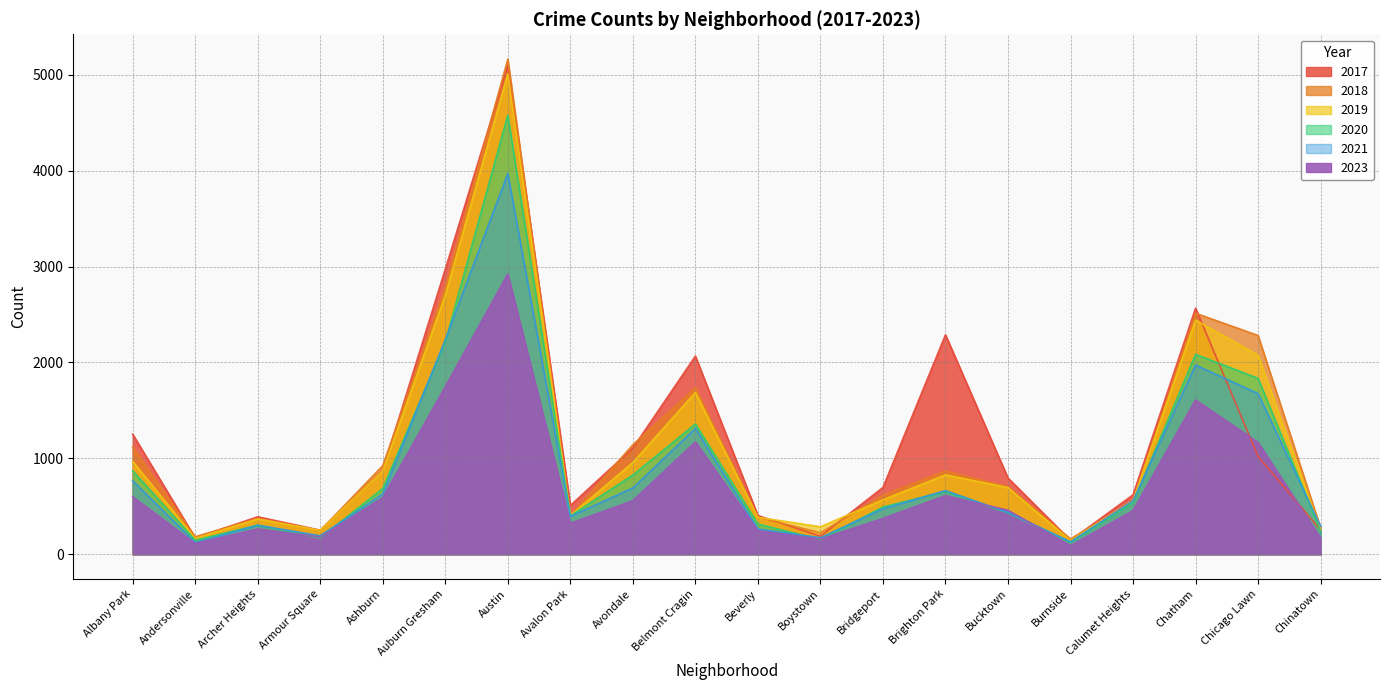

Rank the series at Auburn Gresham from lowest to highest value.

2023, 2020, 2021, 2019, 2018, 2017